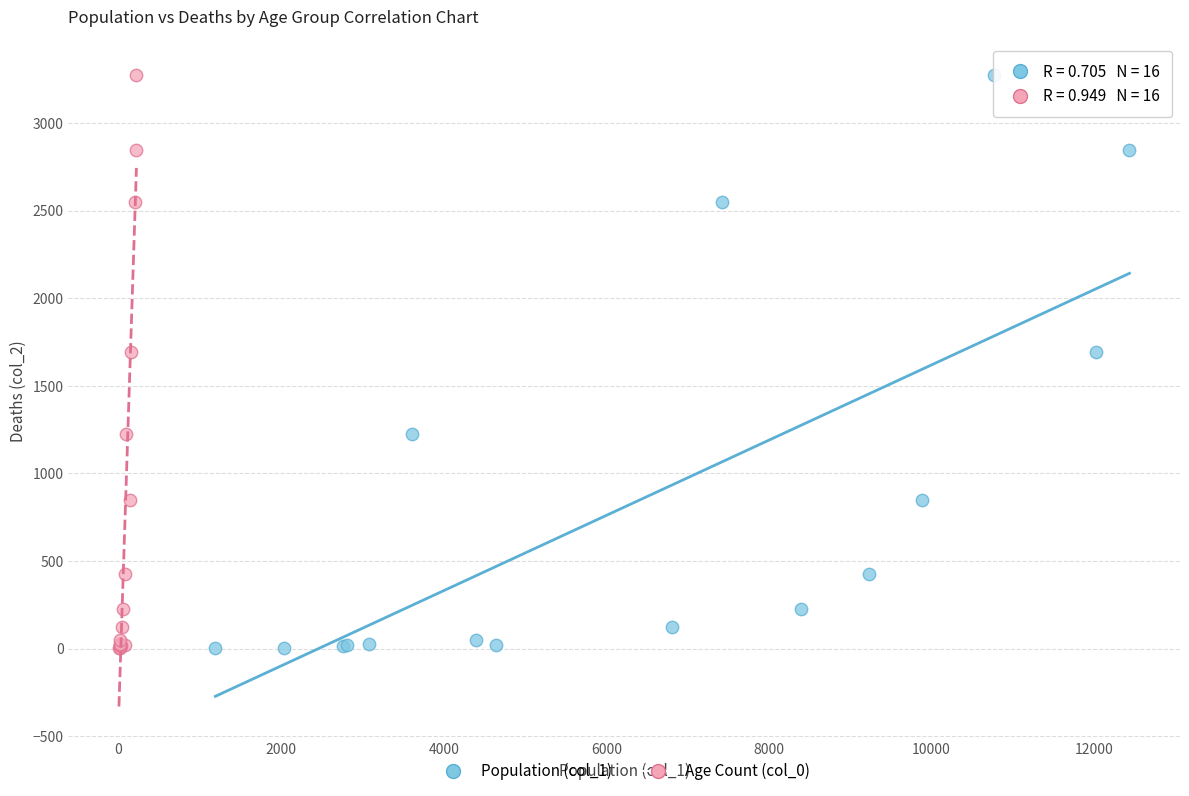

What are all the series names shown in the legend?

Population (col_1), Age Count (col_0)